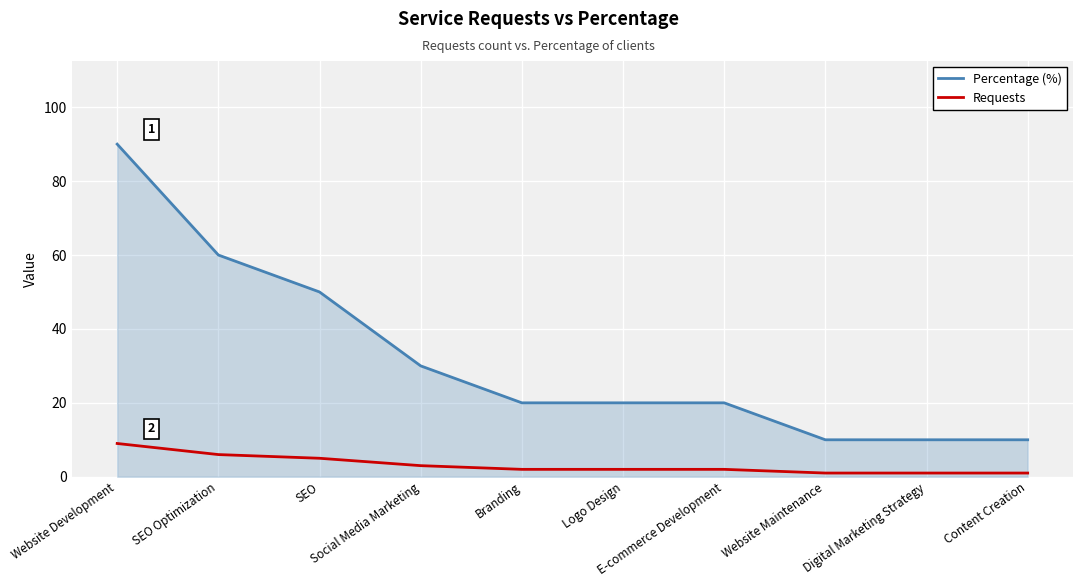

What is the difference between the highest and lowest values at Digital Marketing Strategy?

9